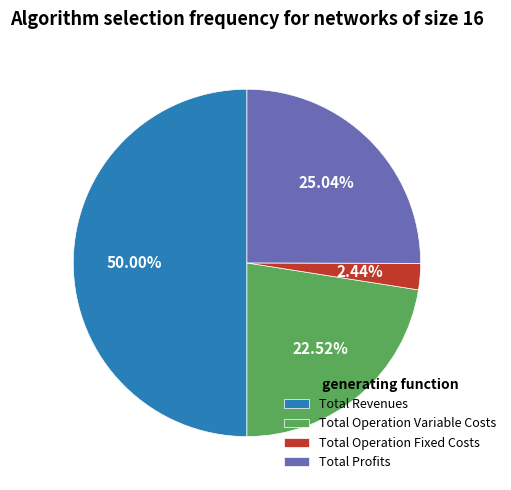

Do Total Revenues and Total Operation Variable Costs together represent more than half of the pie?

Yes